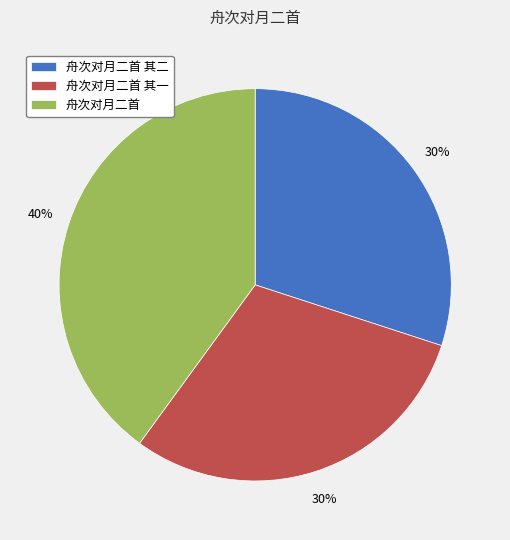

Do 舟次对月二首 and 舟次对月二首 其一 together represent more than half of the pie?

Yes